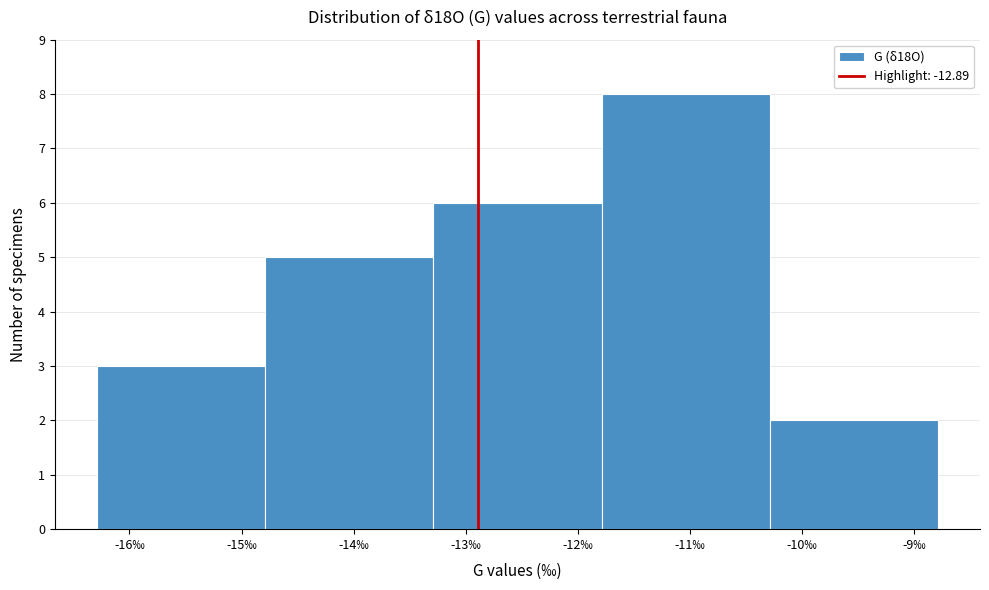

Reading left to right, transcribe this chart: for each bar, give the range it covers on the x-axis and its height. Neither the bar edges nor the heights are printed on the chart, so give them approximately, as read against the axes.

-16.29 to -14.79: 3
-14.79 to -13.29: 5
-13.29 to -11.79: 6
-11.79 to -10.29: 8
-10.29 to -8.79: 2